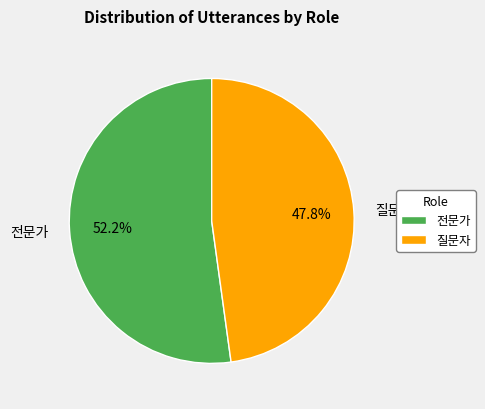

How many slices are in this pie chart?

2